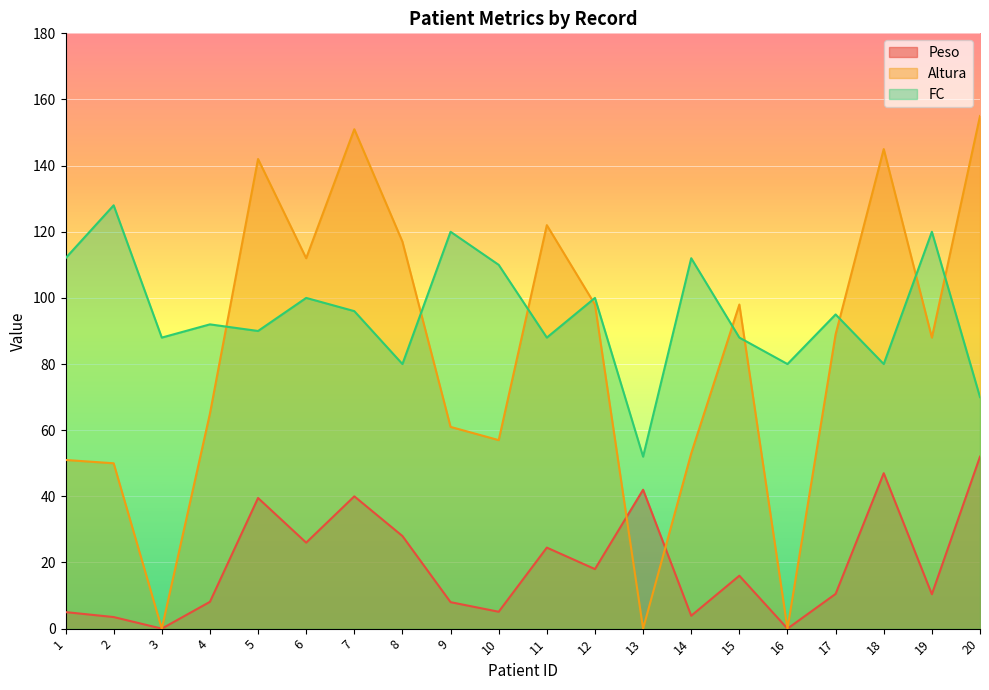

Is it true that Peso equals 10.4 at 19?

True